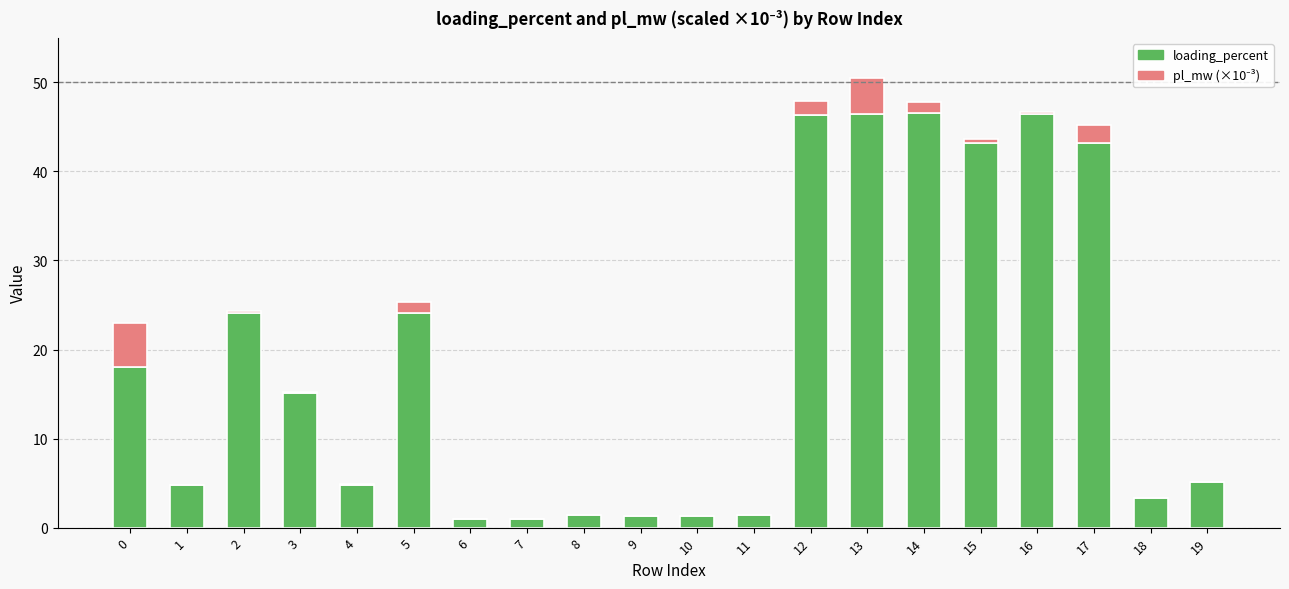

What is the total value across all series at 16?

46.7